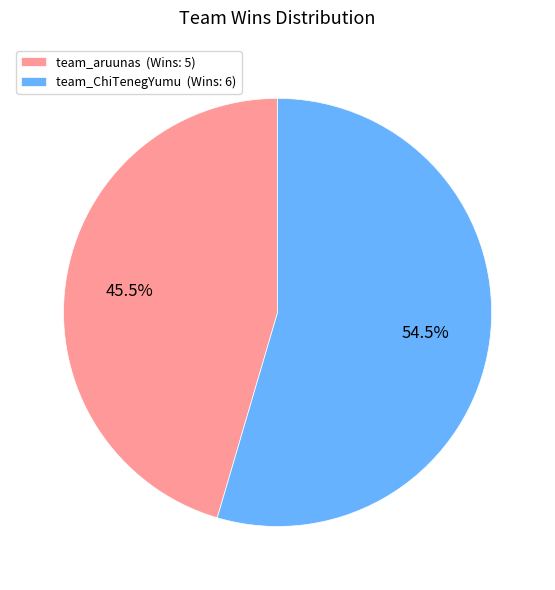

Does team_ChiTenegYumu represent more than half of the total?

Yes